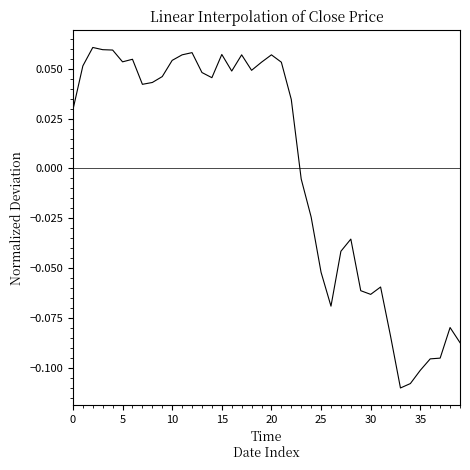

How many lines are shown in the chart?

1